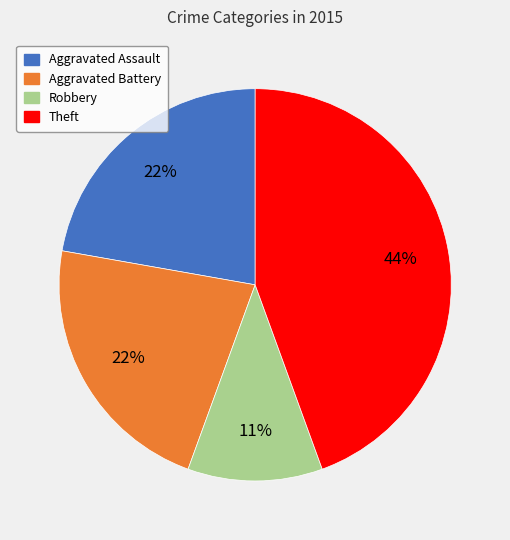

To the nearest percent, what is the average slice percentage?

25%